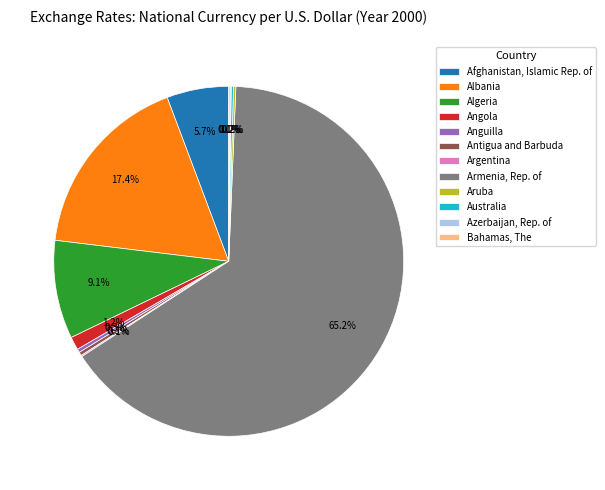

Which has a higher value, Antigua and Barbuda or Afghanistan, Islamic Rep. of?

Afghanistan, Islamic Rep. of